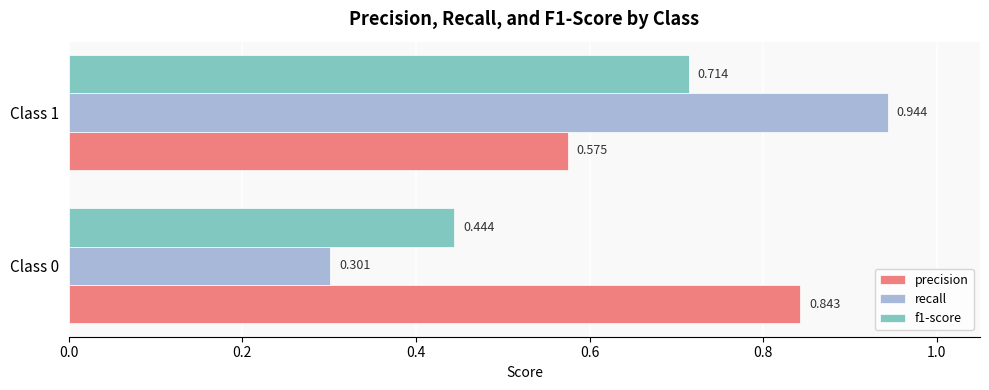

How many series are shown in this chart?

3